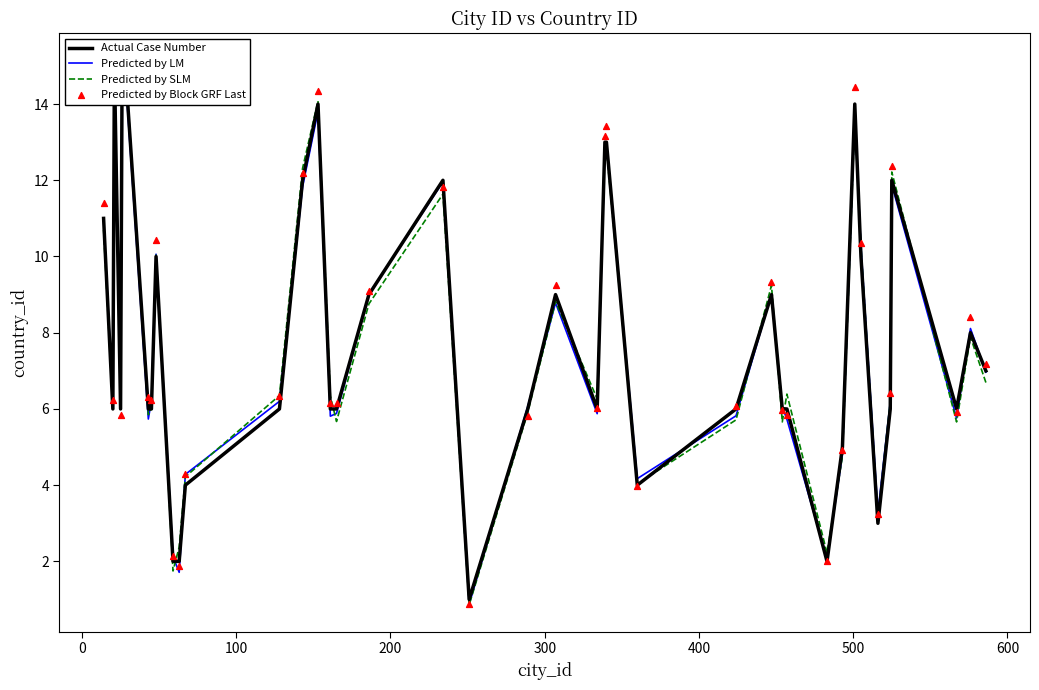

What are all the series names shown in the legend?

Actual Case Number, Predicted by LM, Predicted by SLM, Predicted by Block GRF Last